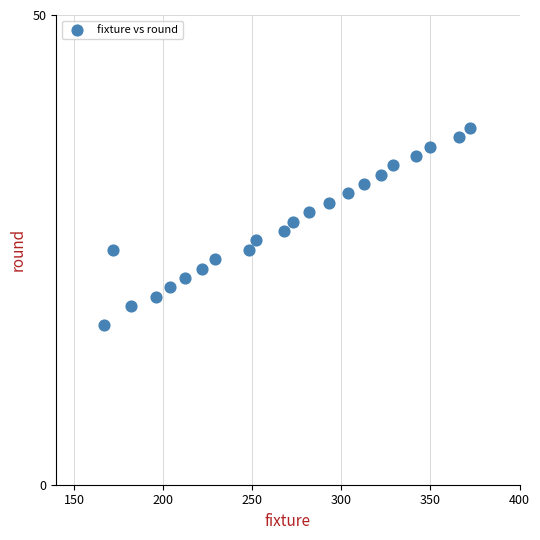

What is the range of X values (max minus min)?

205